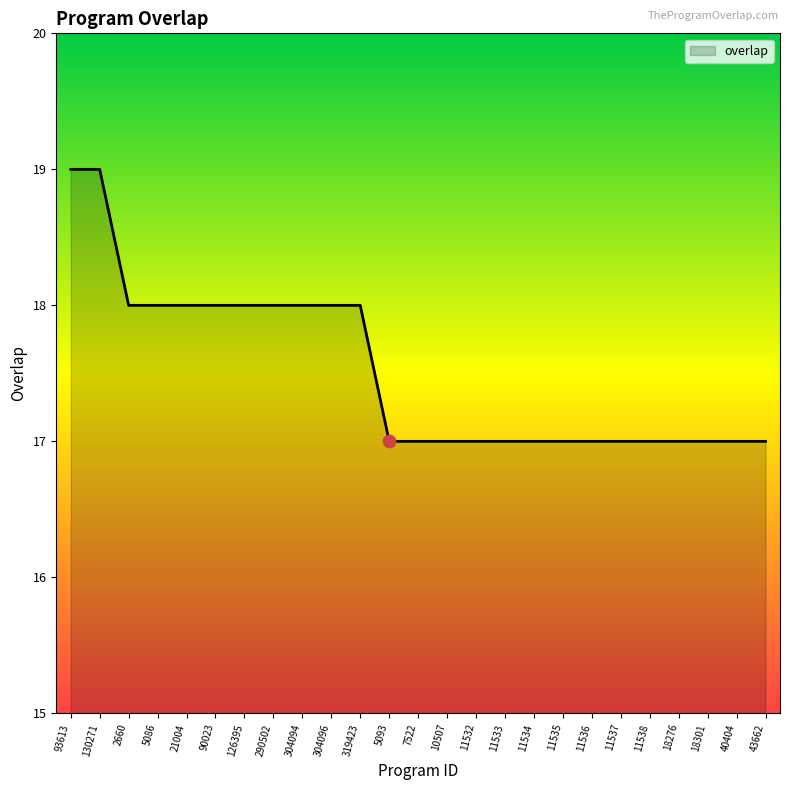

Approximately how many times larger is the value at 21004 compared to 90023?

1.0